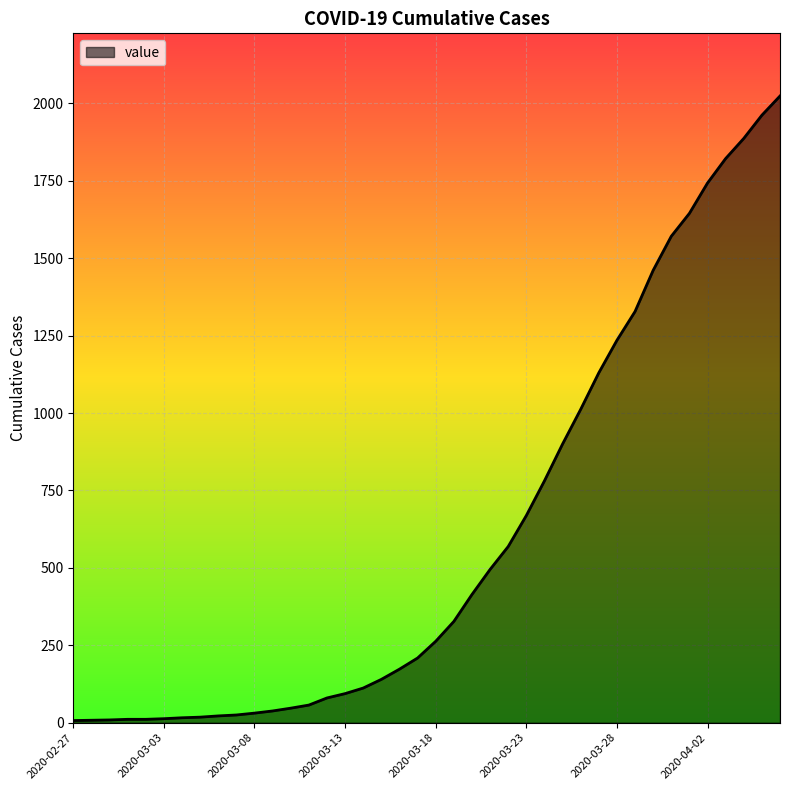

What is the difference between the maximum and minimum values?

2017